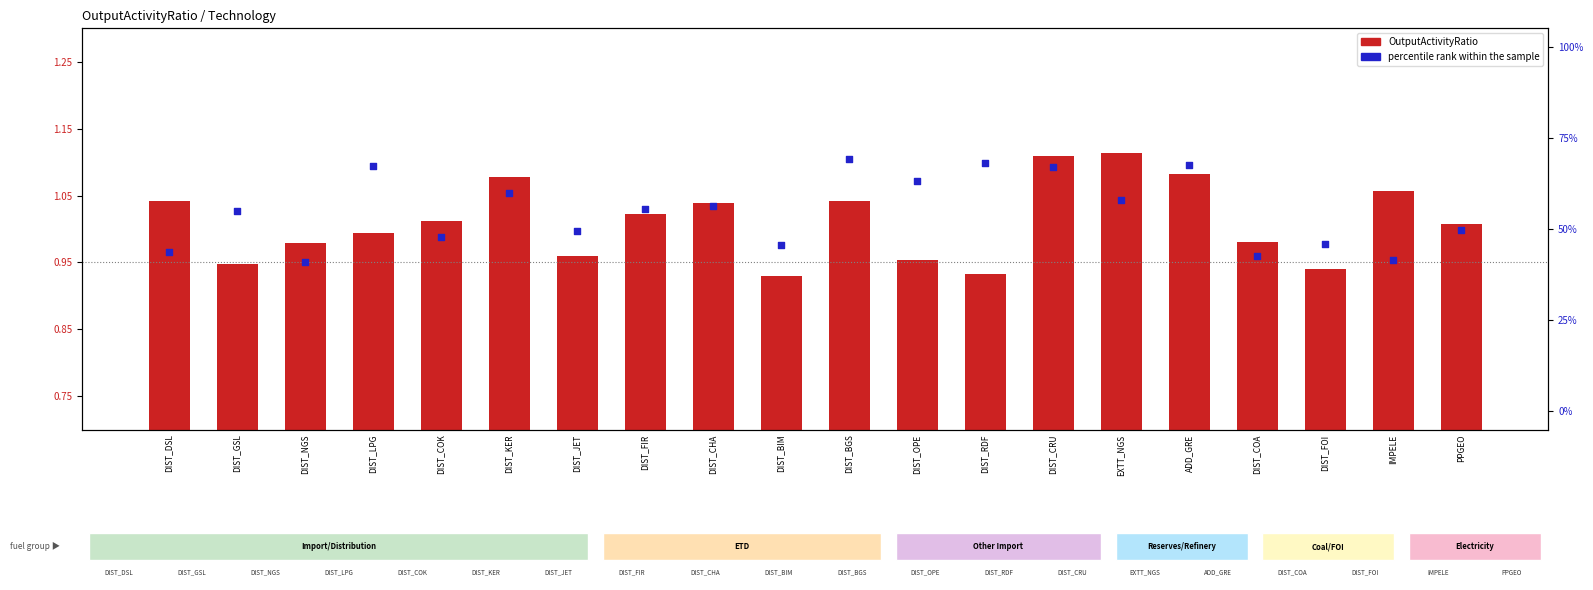

At which category is the sum across all series the highest?

DIST_BGS